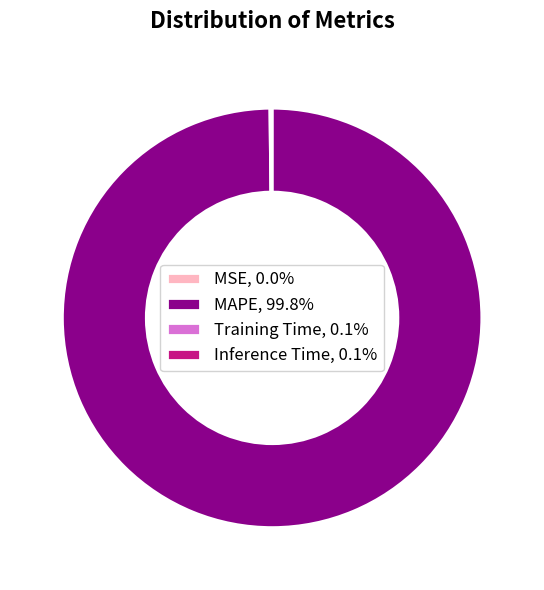

Is there any slice that represents more than half of the pie?

Yes